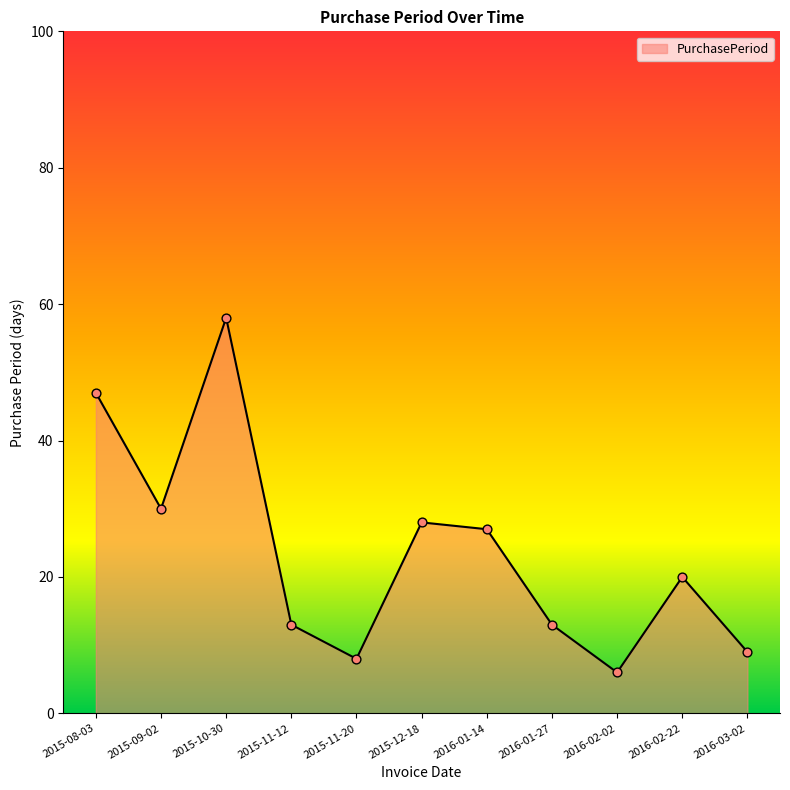

Between 2016-01-27 and 2015-11-20, which is larger?

2016-01-27